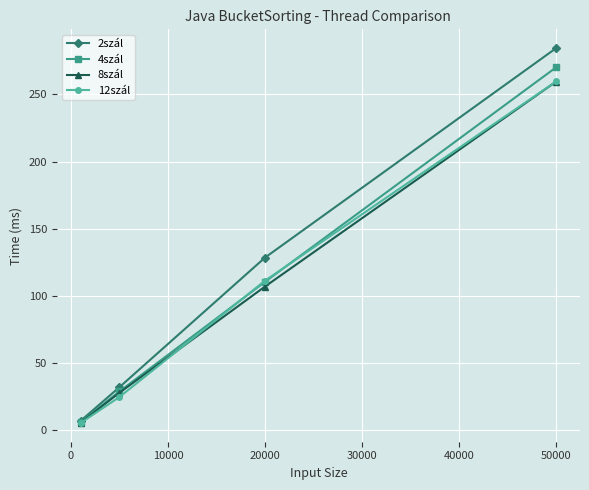

What is the difference between the maximum and minimum values in the 4szál series?

264.2